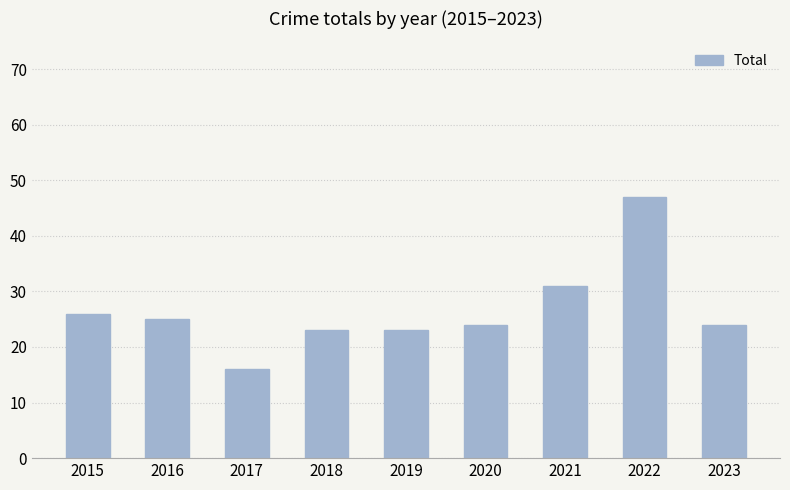

What is the difference between the maximum and minimum values?

31